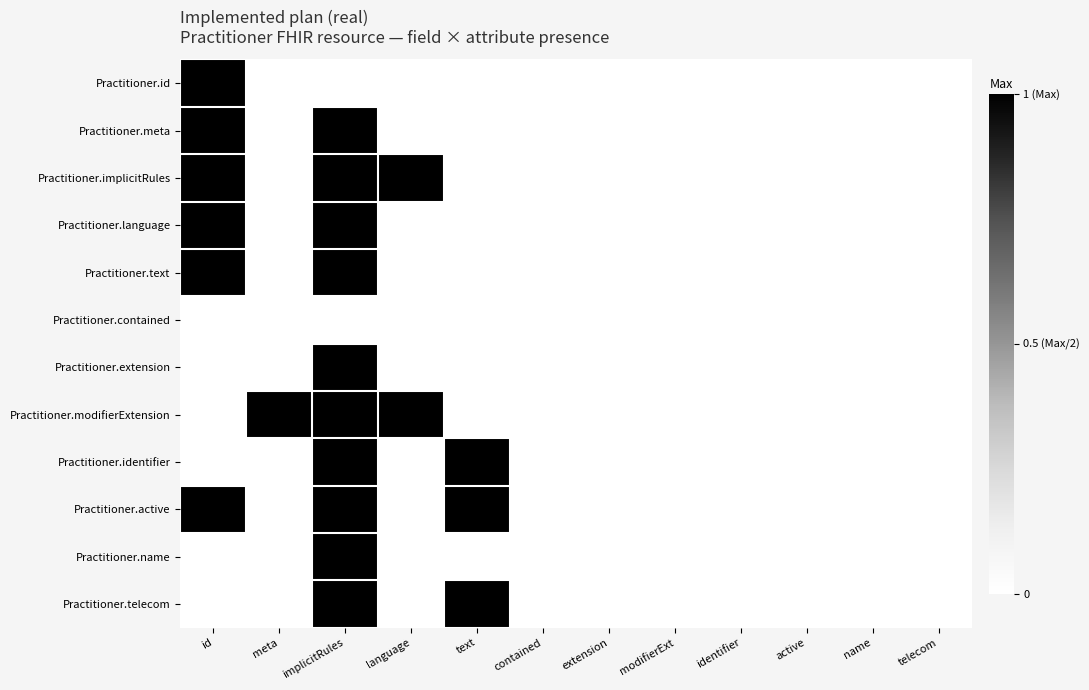

Rank the series by their maximum value, from highest to lowest.

Practitioner.id, Practitioner.meta, Practitioner.implicitRules, Practitioner.language, Practitioner.text, Practitioner.extension, Practitioner.modifierExtension, Practitioner.identifier, Practitioner.active, Practitioner.name, Practitioner.telecom, Practitioner.contained